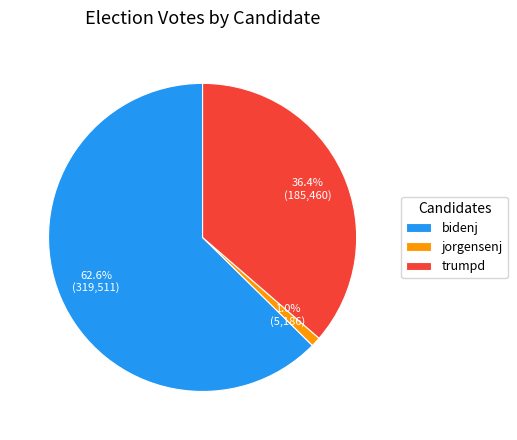

Is the sum of jorgensenj and trumpd greater than half?

No